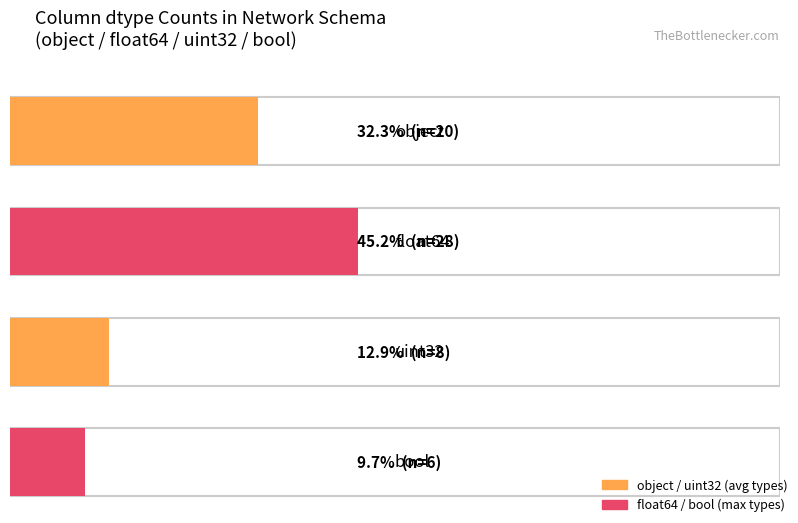

How many categories are shown in the chart?

4